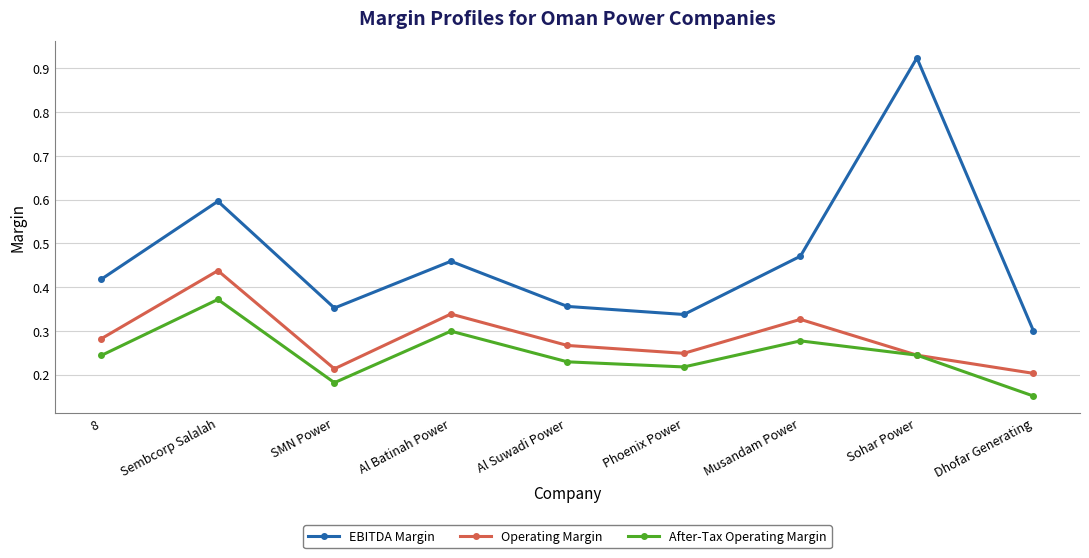

Which series has the largest range (max minus min)?

EBITDA Margin